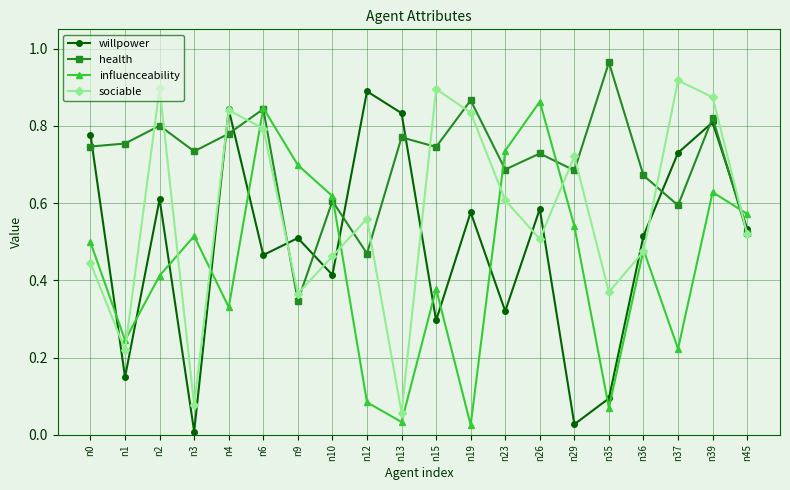

Is it true that health equals 0.7 at n23?

True